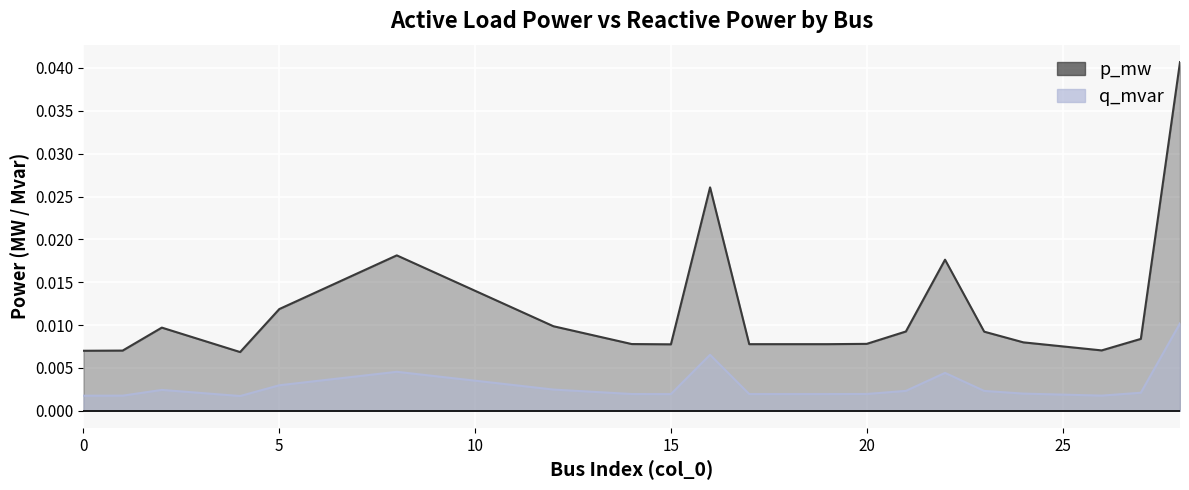

At which category does q_mvar reach its first local peak?

2